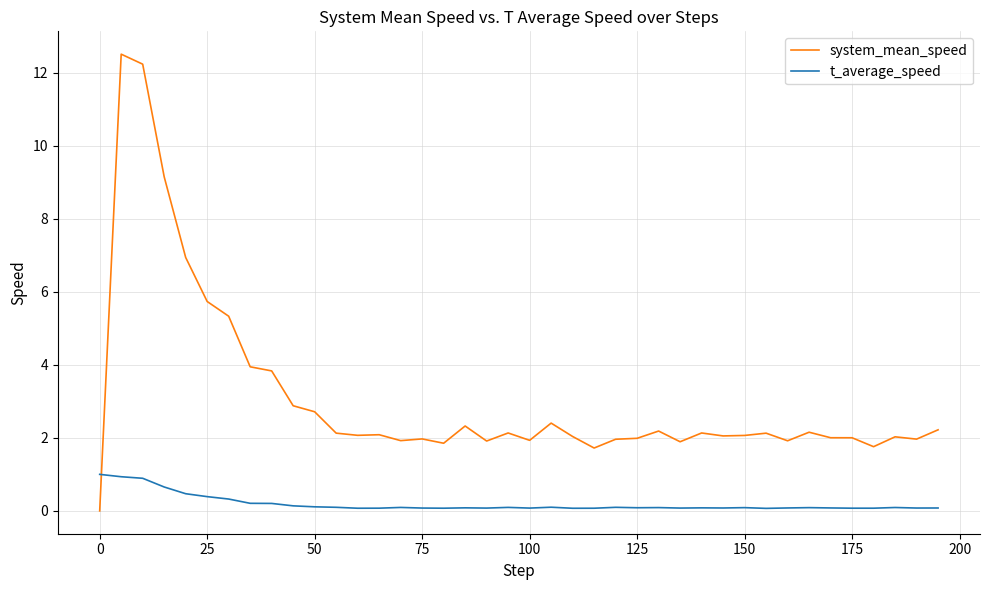

Which series ends up on top after the final intersection of system_mean_speed and t_average_speed?

system_mean_speed